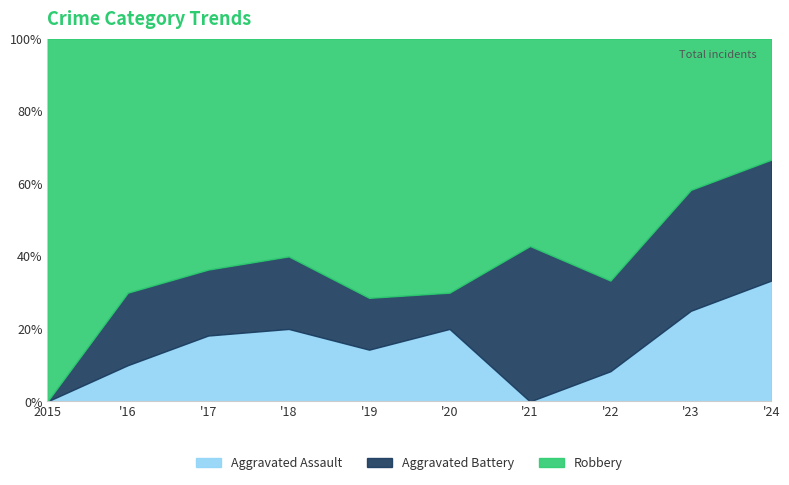

At which category is the sum across all series the highest?

2022